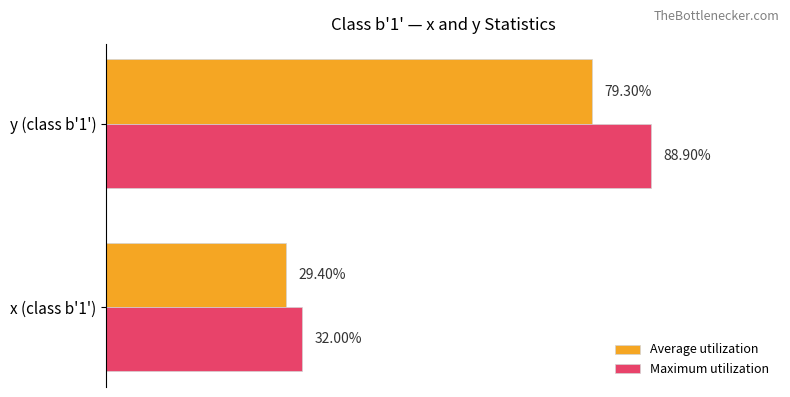

What are all the series names shown in the legend?

Average utilization, Maximum utilization